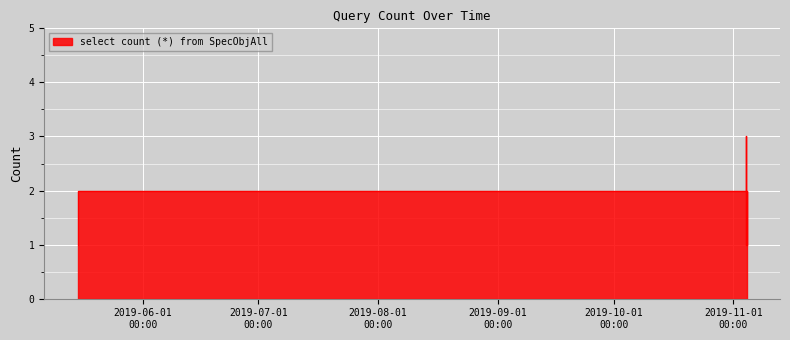

The value at 2019-11-04 10:25:00 is 0. True or false?

False